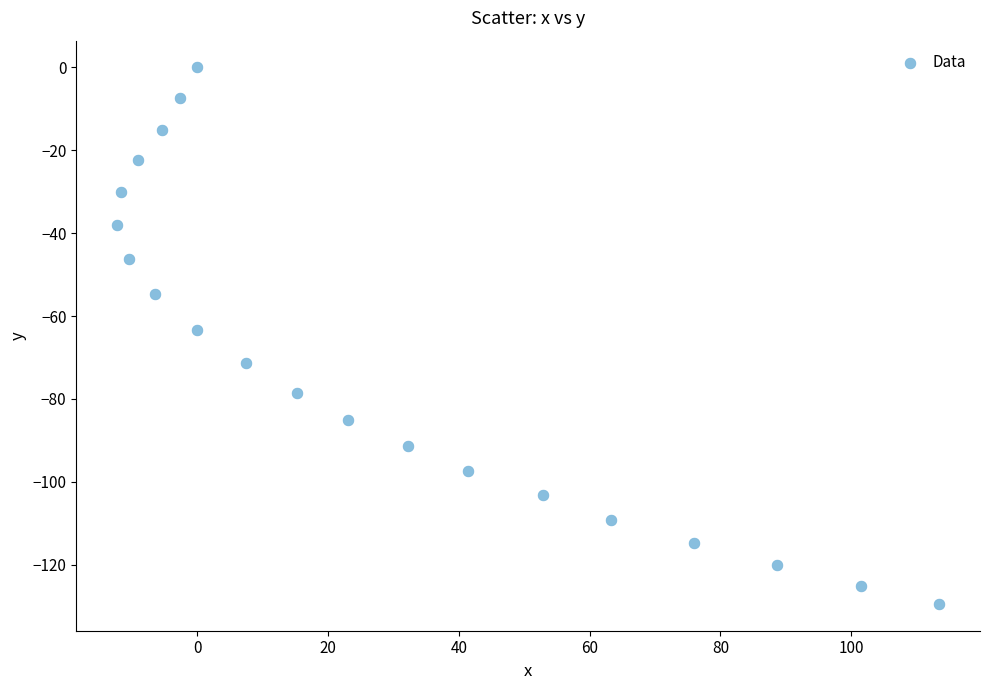

What is the range of X values (max minus min)?

125.6